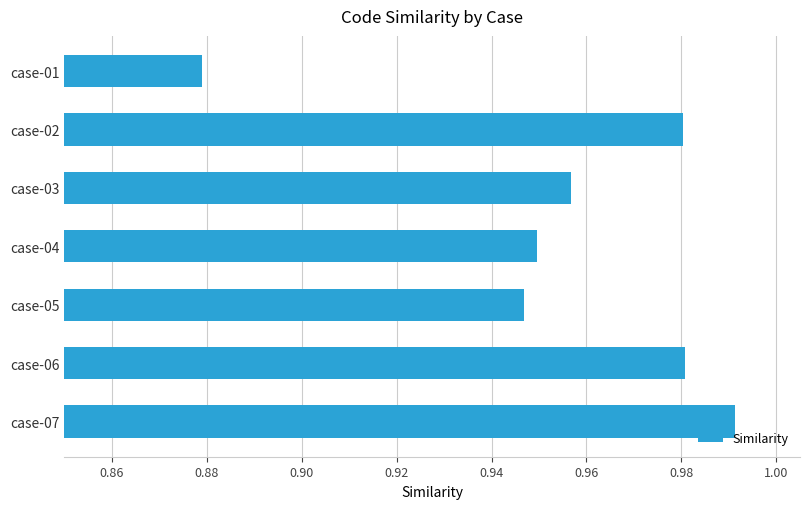

Which label corresponds to the smallest value in the chart?

case-01